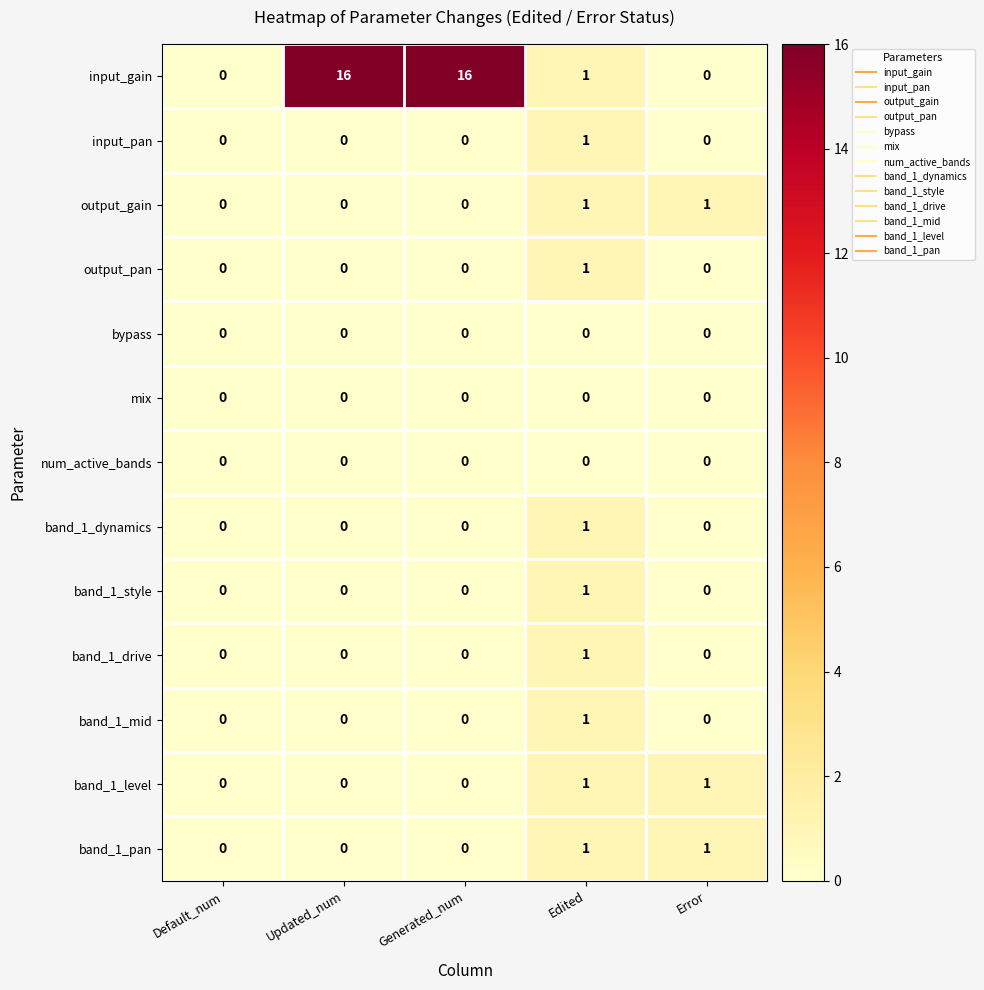

What is the greatest value displayed?

16